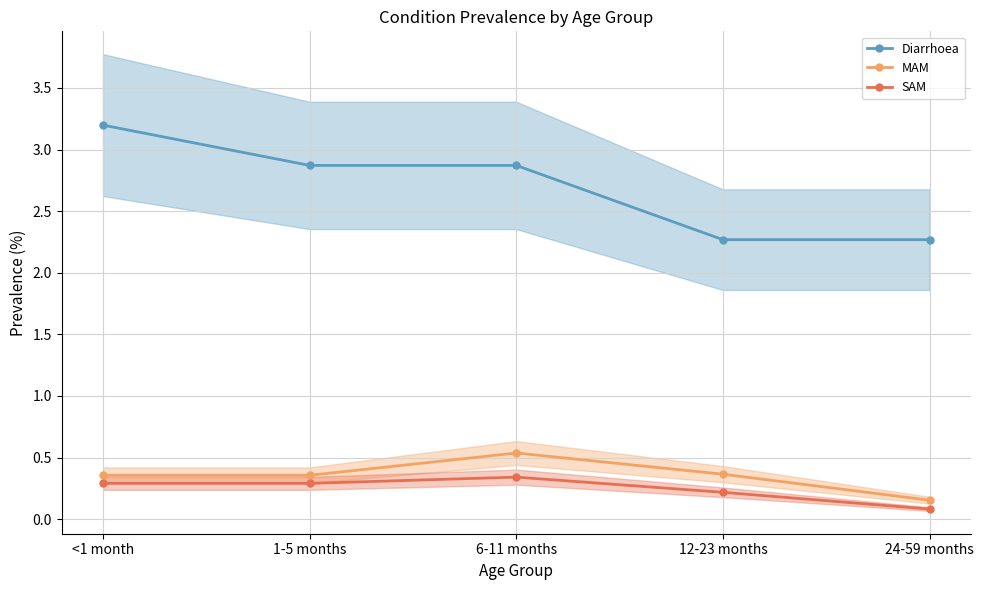

Which series has the largest total across all categories?

Diarrhoea